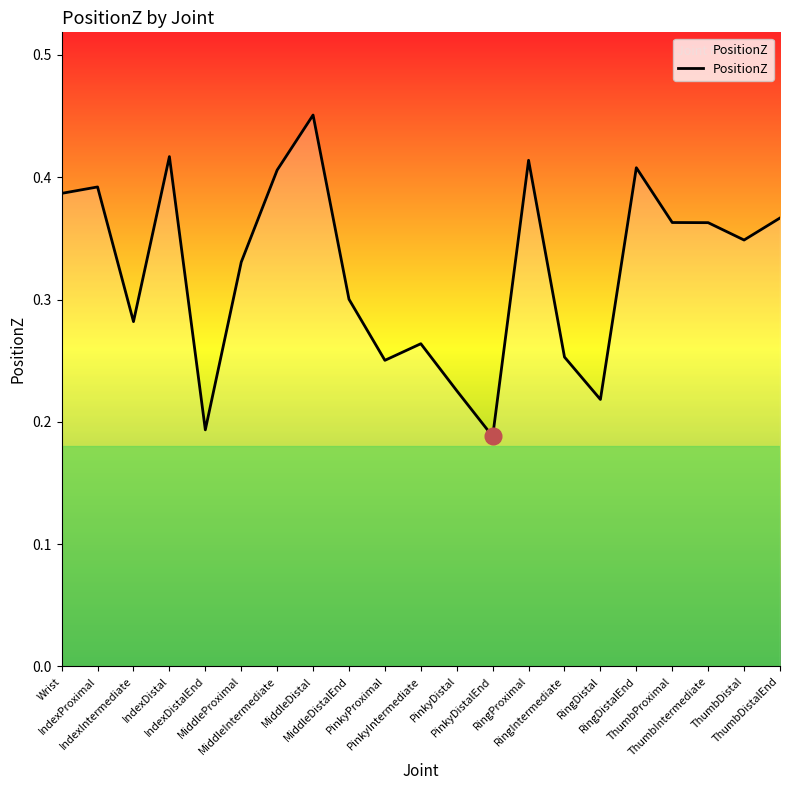

What position from the right is RingDistal?

6